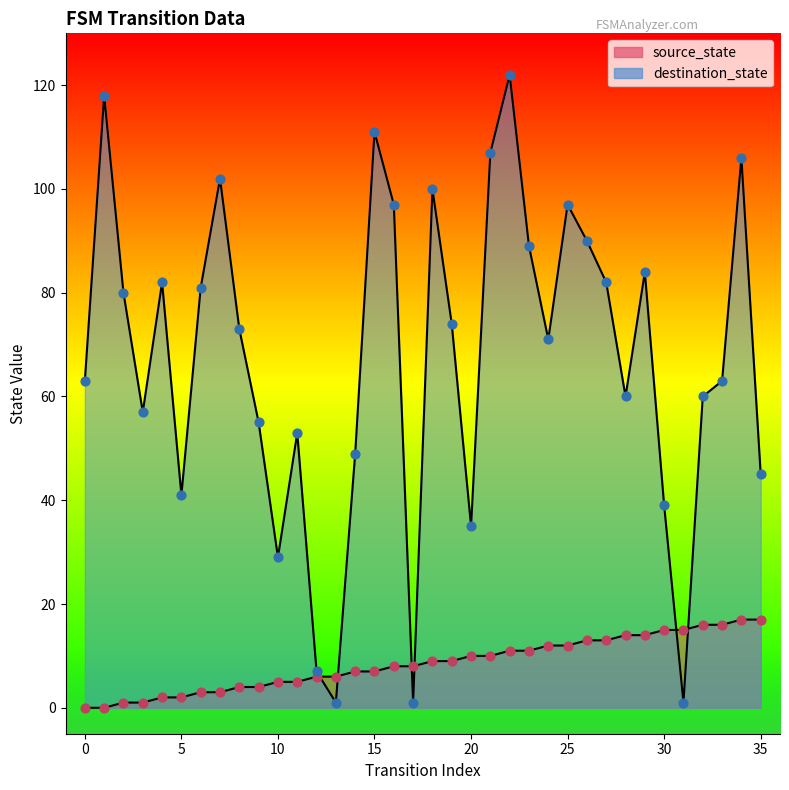

Which series contains the highest Y value?

destination_state